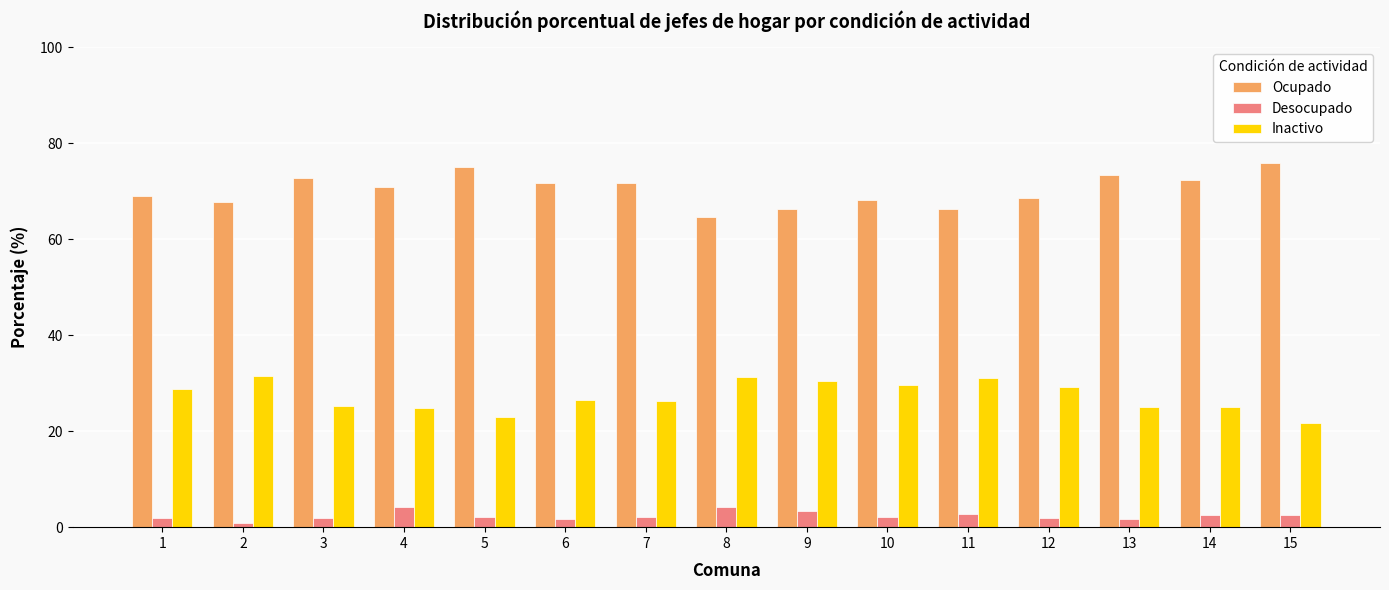

Which series has the largest total across all categories?

Ocupado